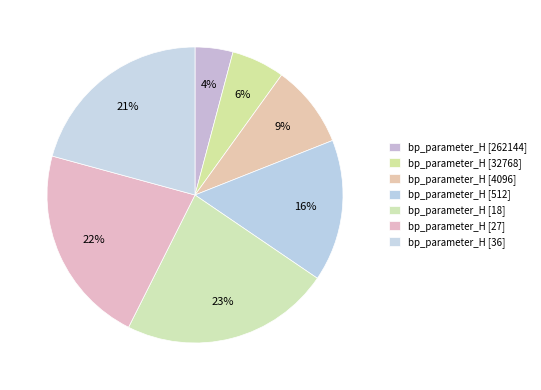

Is there any slice that represents more than half of the pie?

No